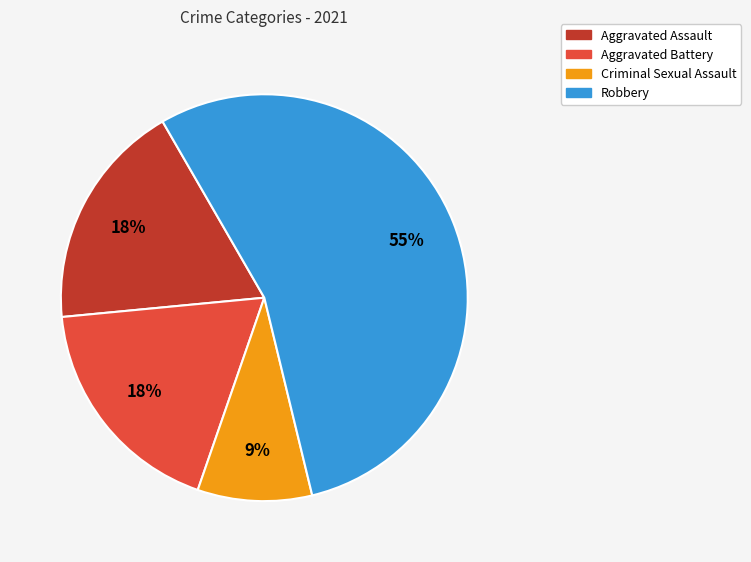

How many slices are in this pie chart?

4